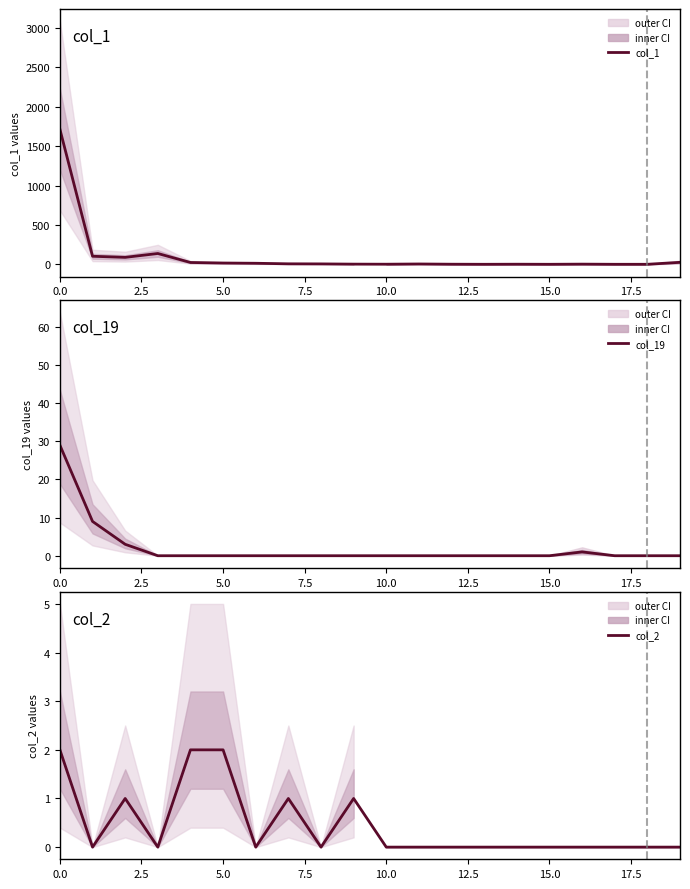

Which series has the largest total across all categories?

col_1